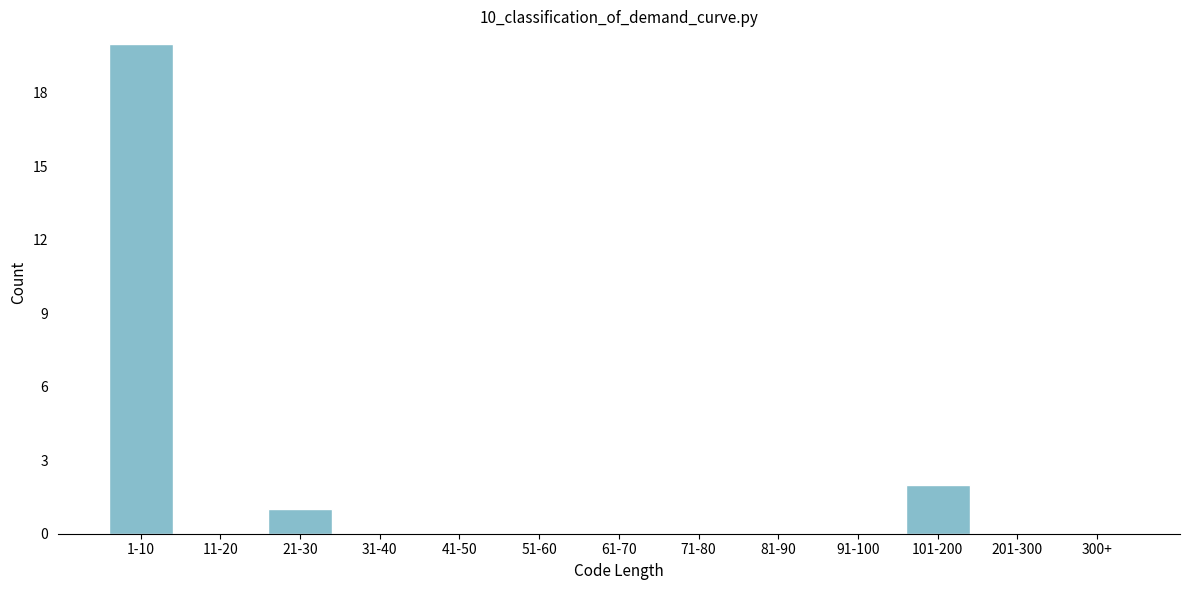

Reading right to left, extract all data points from this chart.

300+=0	201-300=0	101-200=2	91-100=0	81-90=0	71-80=0	61-70=0	51-60=0	41-50=0	31-40=0	21-30=1	11-20=0	1-10=20